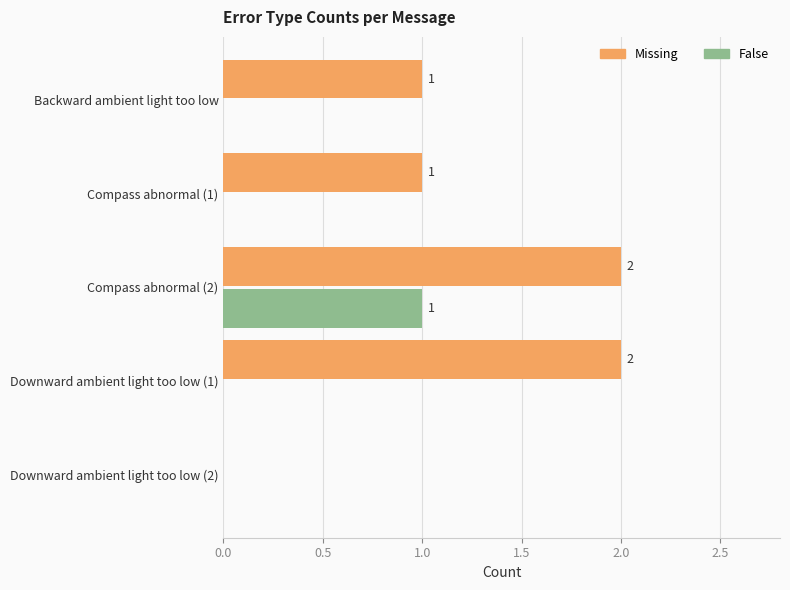

What is the sum of the Missing values at Compass abnormal (2) and Compass abnormal (1)?

3